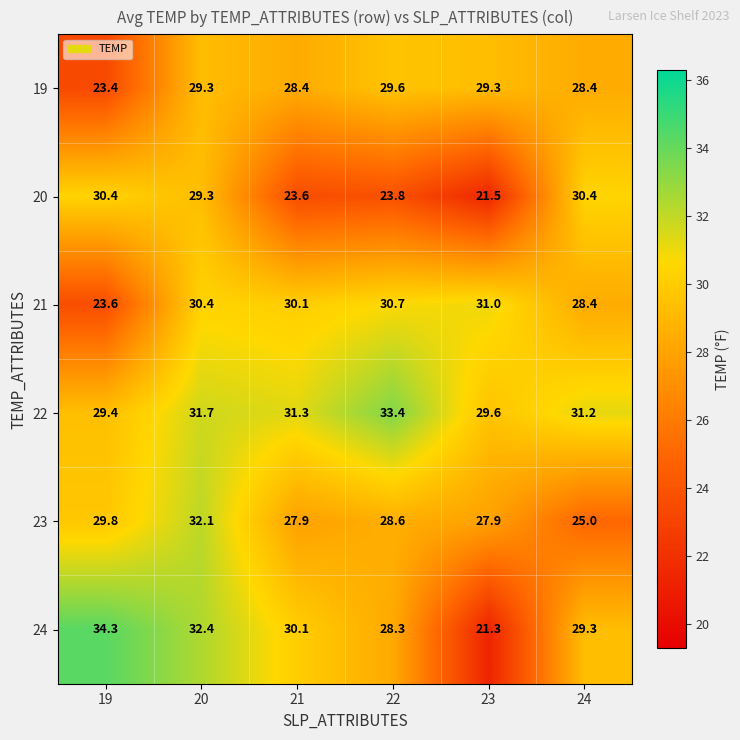

Rank the series by their maximum value, from highest to lowest.

24, 22, 23, 21, 20, 19